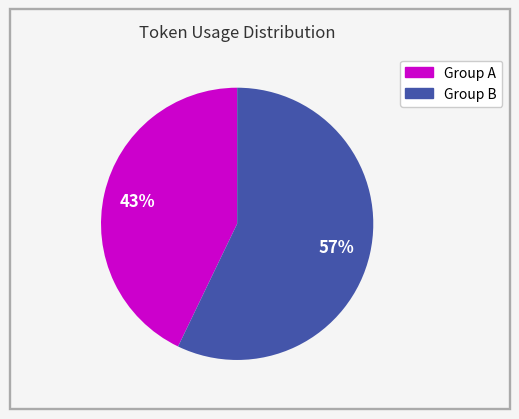

How many slices are in this pie chart?

2